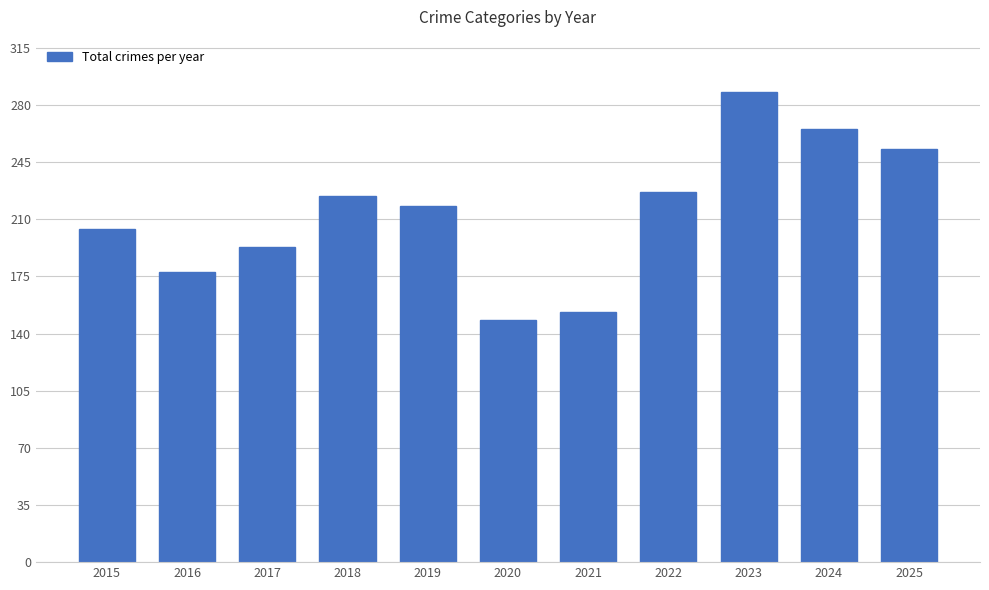

Reading left to right, what are all the values shown in this chart?

204	178	193	224	218	148	153	227	288	265	253